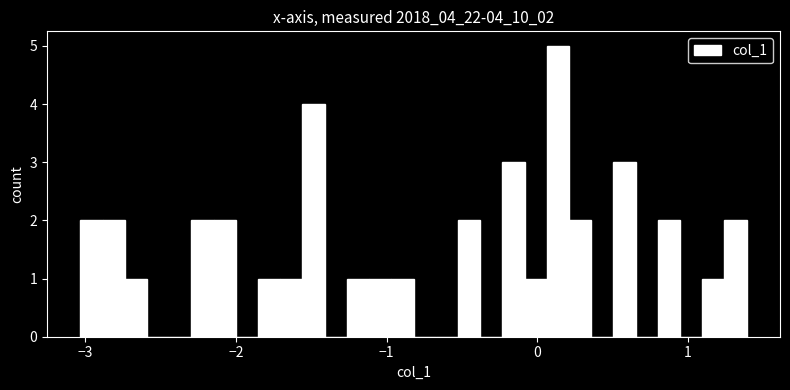

Read against the x-axis, roughly where is the centre of the tallest bar?

0.1